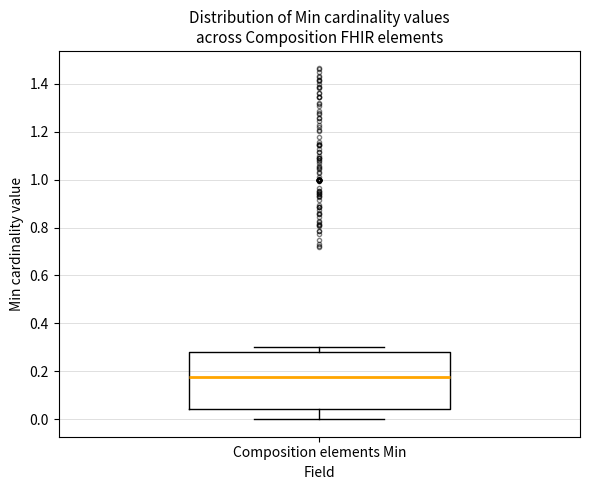

Where does the lower whisker of the box for Composition elements Min end on the y-axis? The values are not printed on the chart, so give them approximately, as read against the axis.

0.00